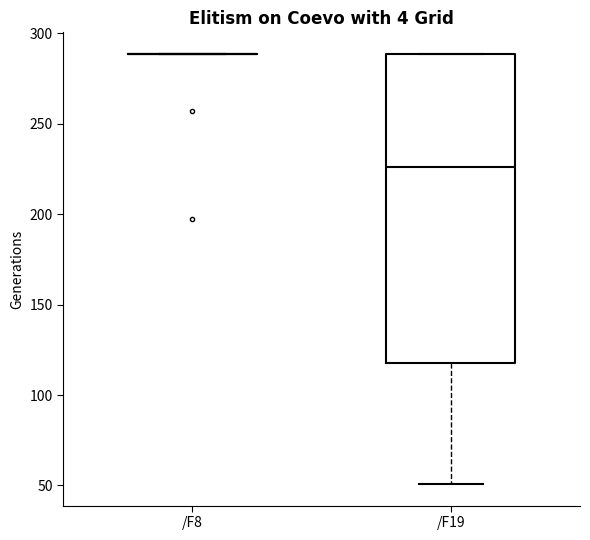

Reading left to right, read every box against the y-axis: the position of its median line, the range the box covers, and the ends of its whiskers. The values are not printed on the chart, so give them approximately, as read against the axis.

/F8: box collapsed to a line at 290, whiskers 290 to 290
/F19: median 225, box 120 to 290, whiskers 50 to 290